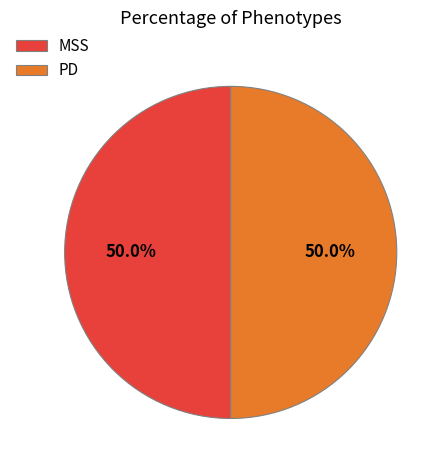

Count the number of slices in the pie.

2